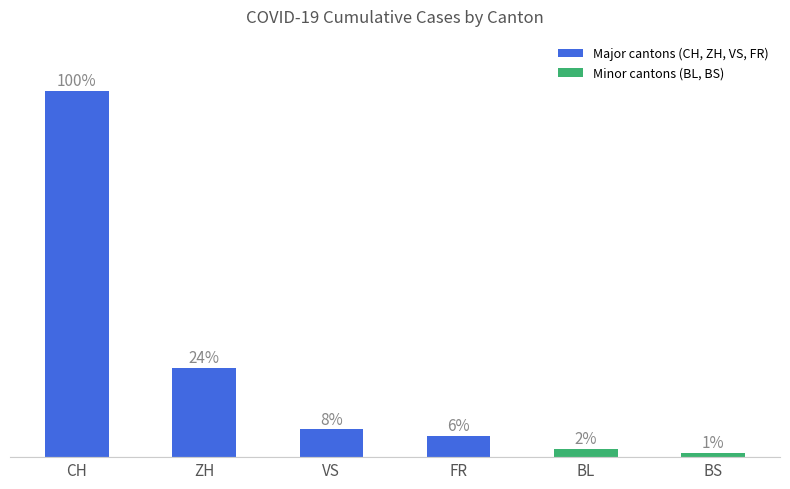

List the labels in order of value, smallest first.

BS, BL, FR, VS, ZH, CH